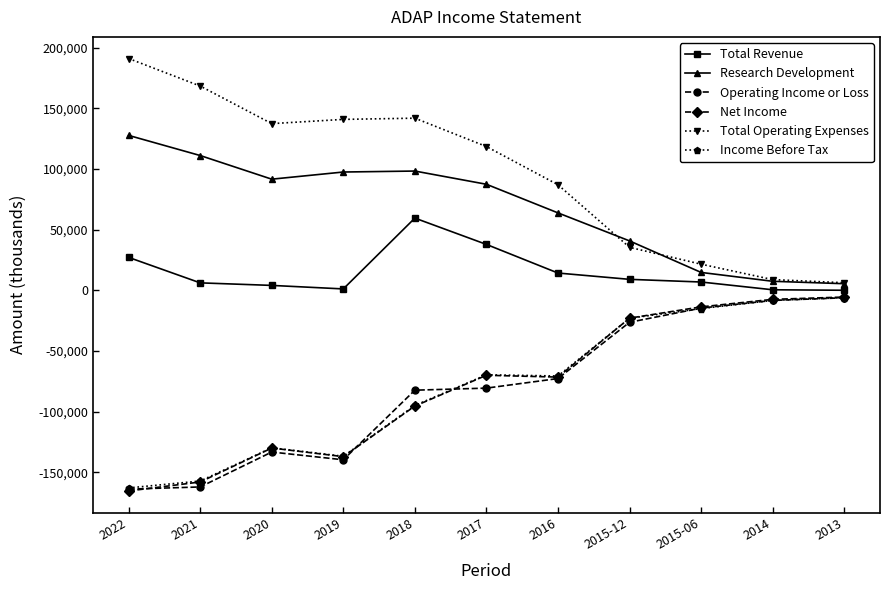

Which series has the largest range (max minus min)?

Total Operating Expenses